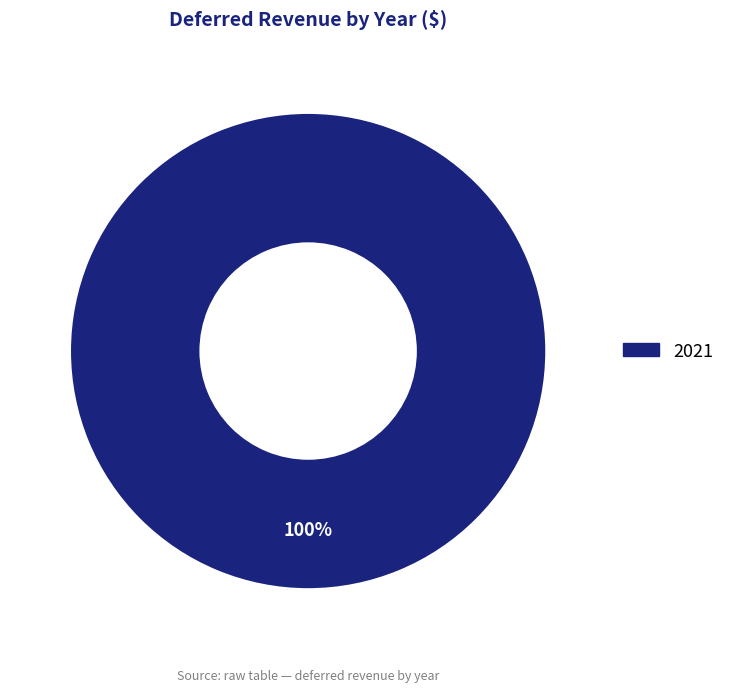

How many slices are in this pie chart?

1